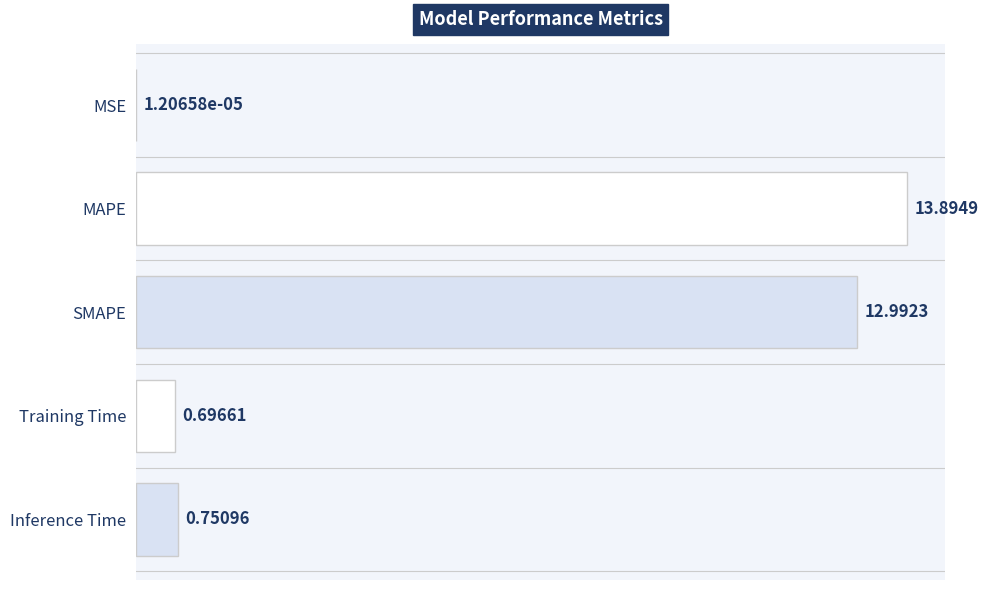

Which has a higher value, Training Time or MSE?

Training Time